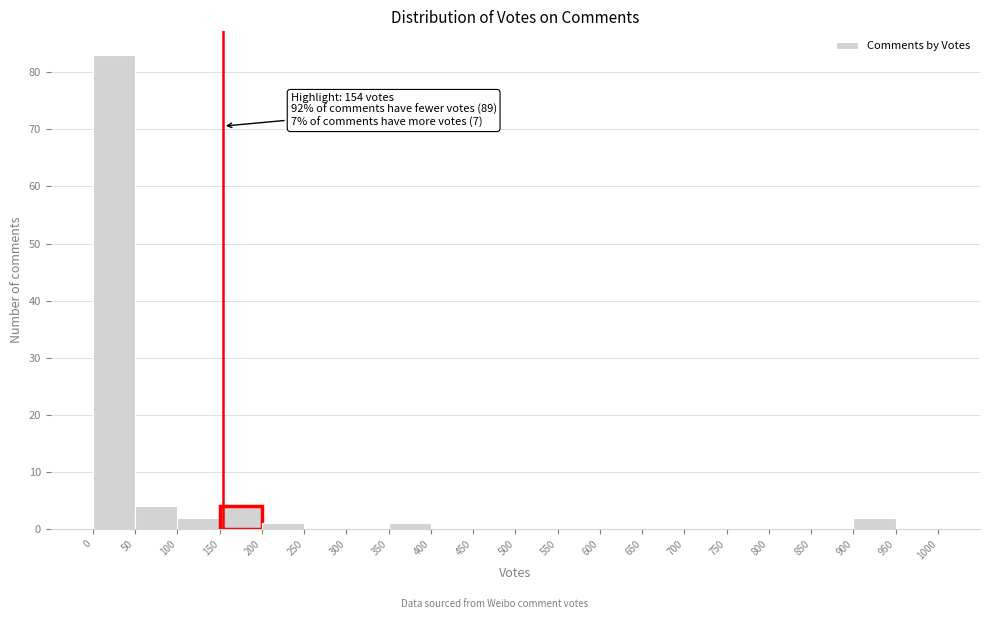

Over which range of the x-axis is the bar tallest?

0 to 50